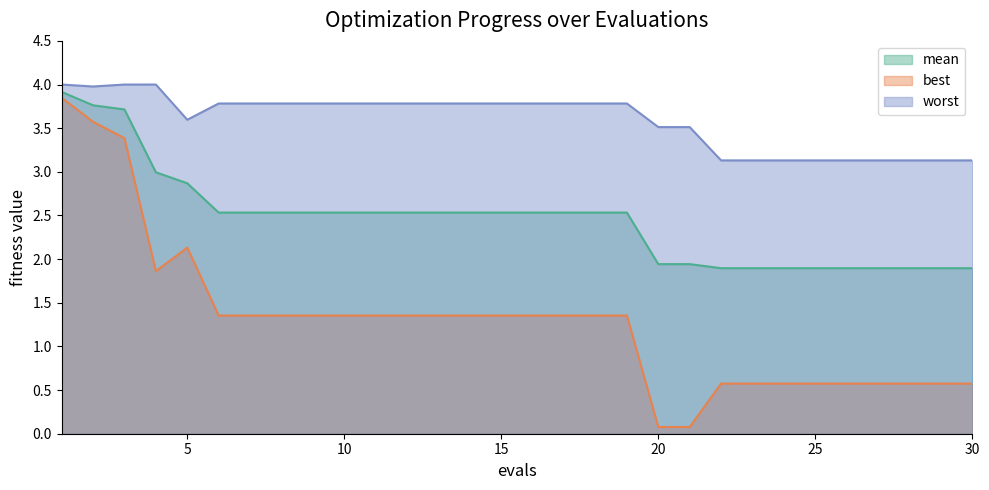

What are all the series names shown in the legend?

mean, best, worst